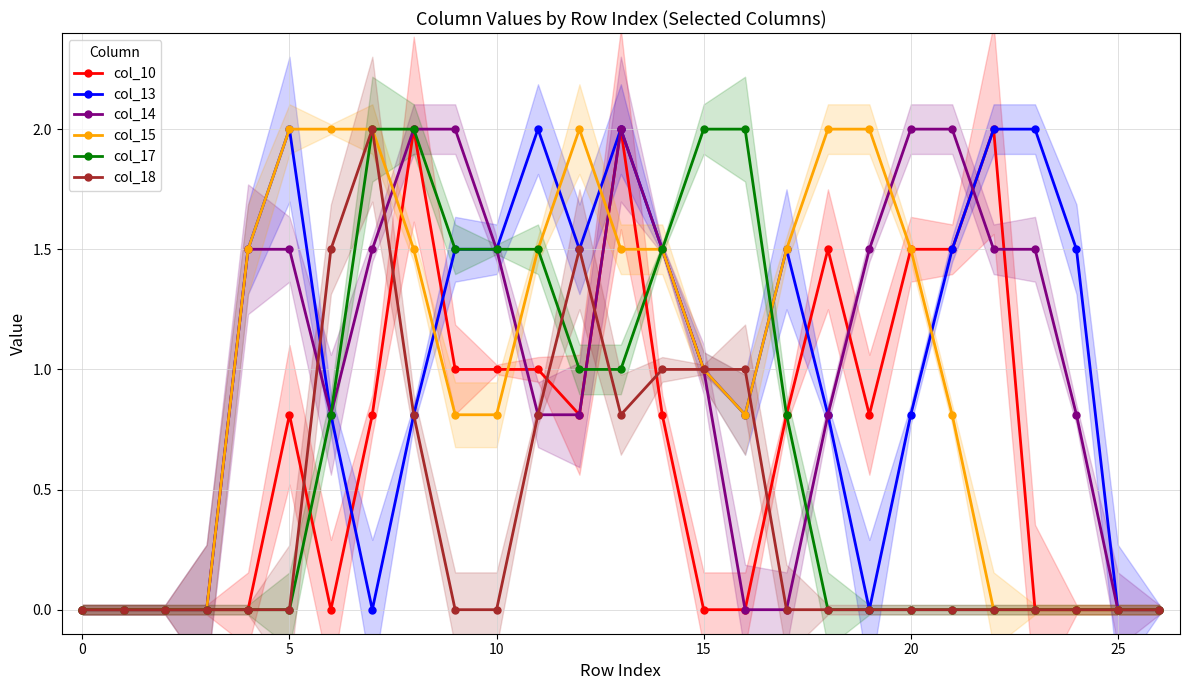

Where is the first local maximum for col_15?

12